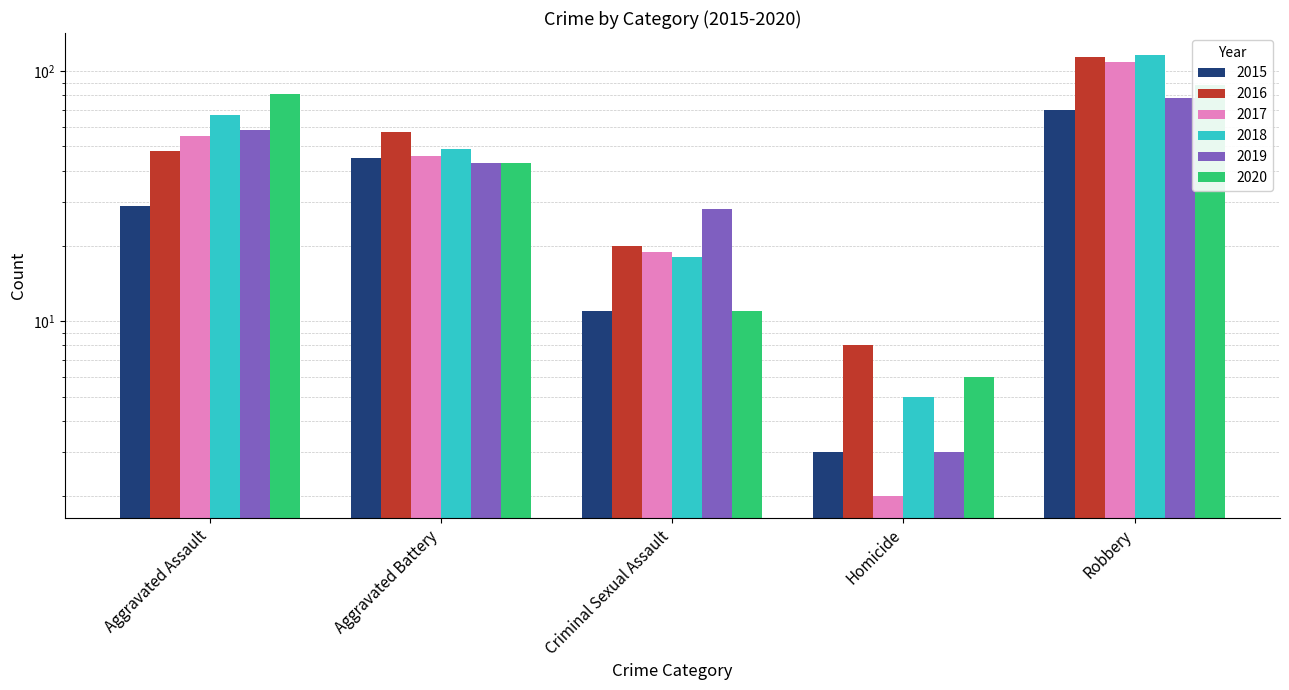

What are all the series names shown in the legend?

2015, 2016, 2017, 2018, 2019, 2020